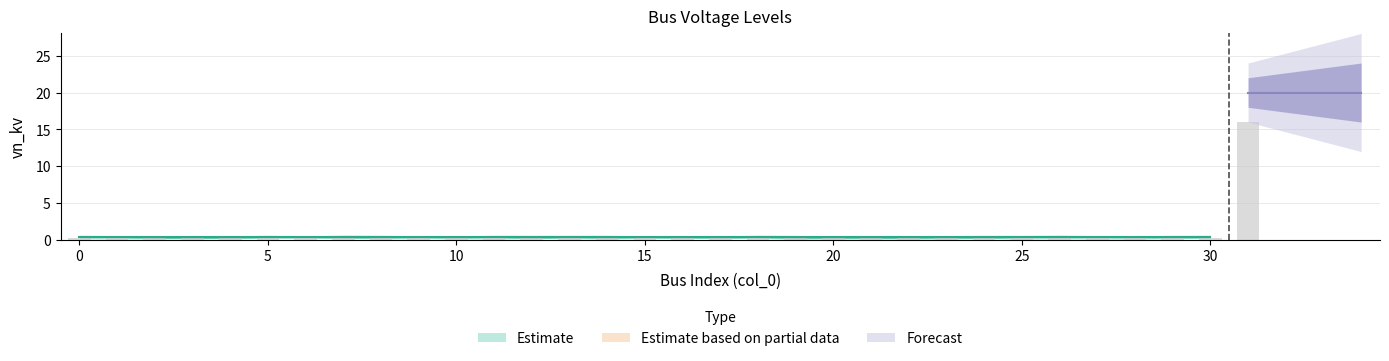

Reading left to right, what are all the values shown in this chart?

0.4	0.4	0.4	0.4	0.4	0.4	0.4	0.4	0.4	0.4	0.4	0.4	0.4	0.4	0.4	0.4	0.4	0.4	0.4	0.4	0.4	0.4	0.4	0.4	0.4	0.4	0.4	0.4	0.4	0.4	0.4	20.0